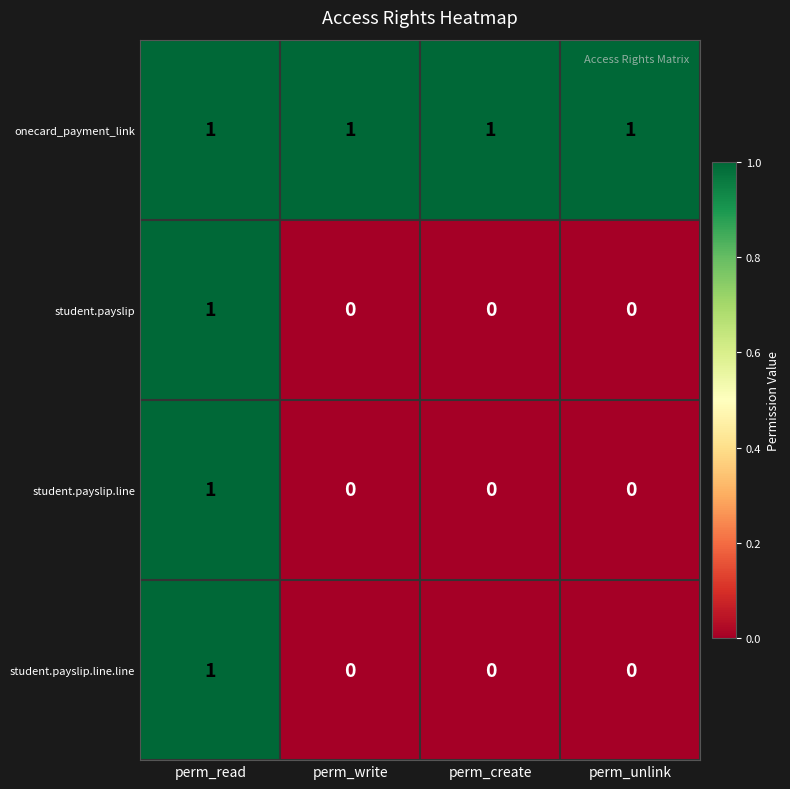

Count the student.payslip.line values in the range 0 to 1.

4